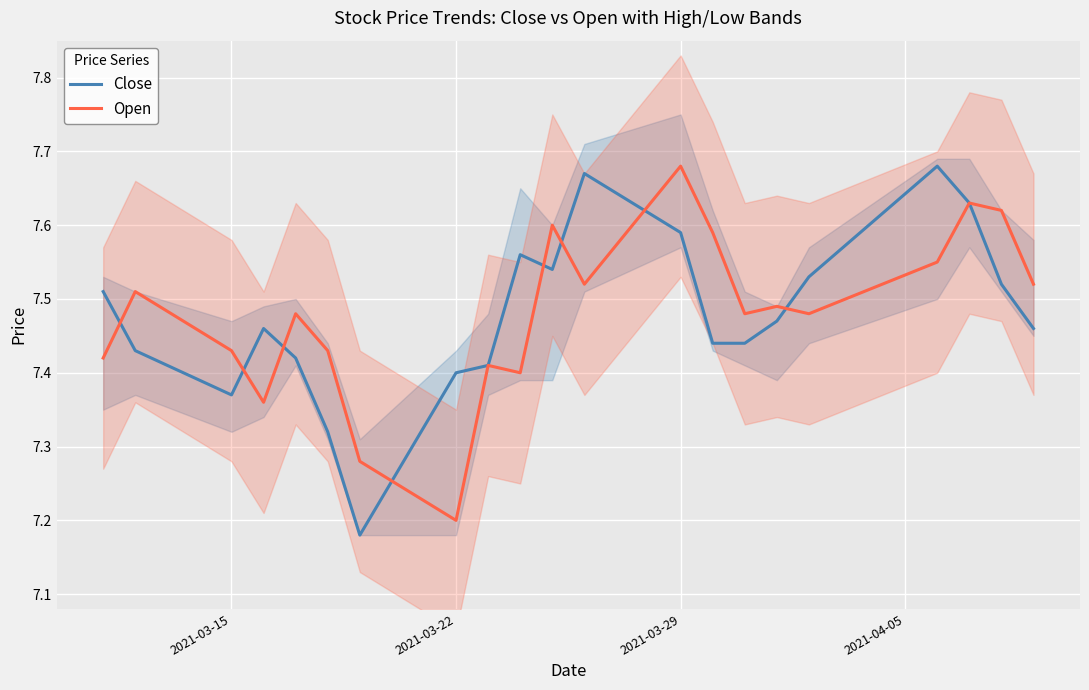

At how many categories does at least one series exceed 7?

21